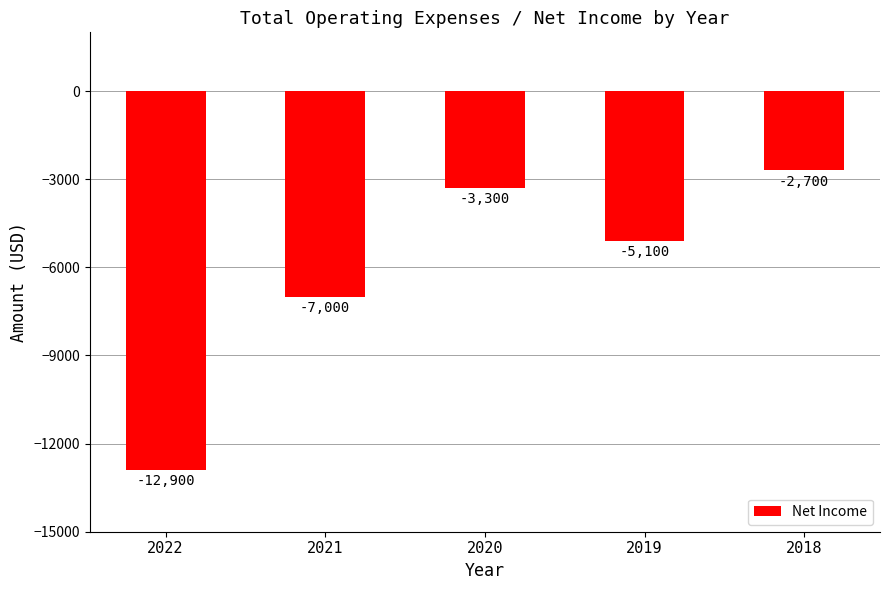

What value does the data have at 2018?

-2700